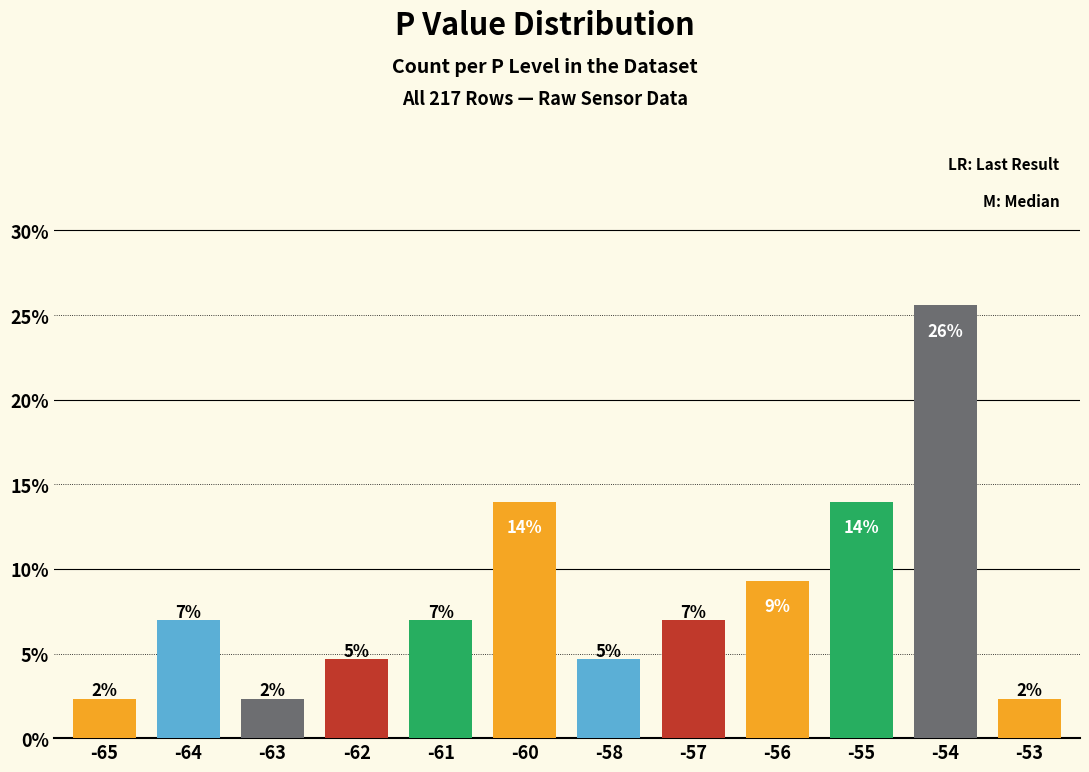

Which category has the highest value across all series?

-54